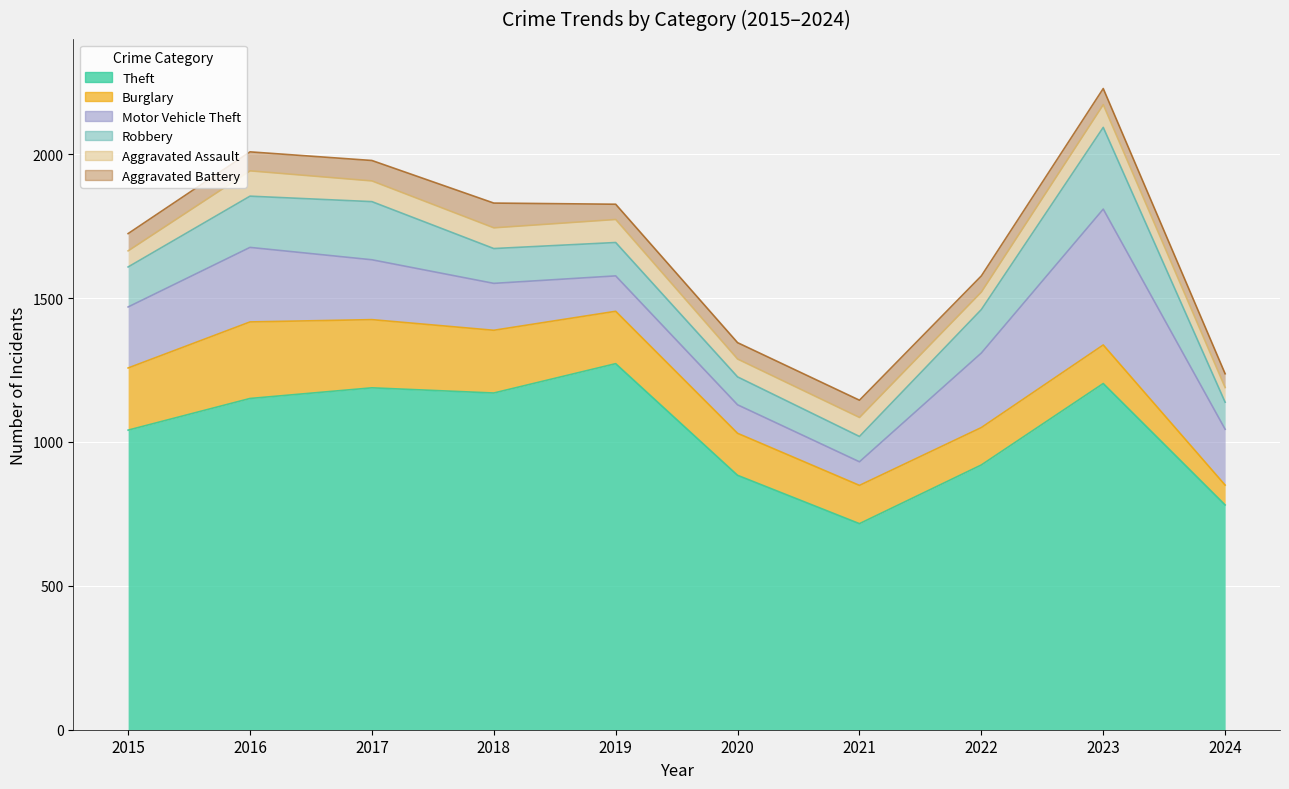

Count the number of categories in the chart.

10